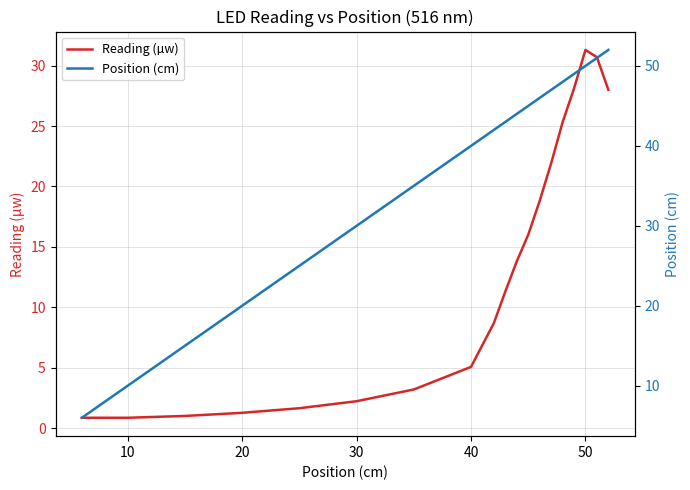

What is the value of the Position (cm) point at the 15th from the left?

48.0